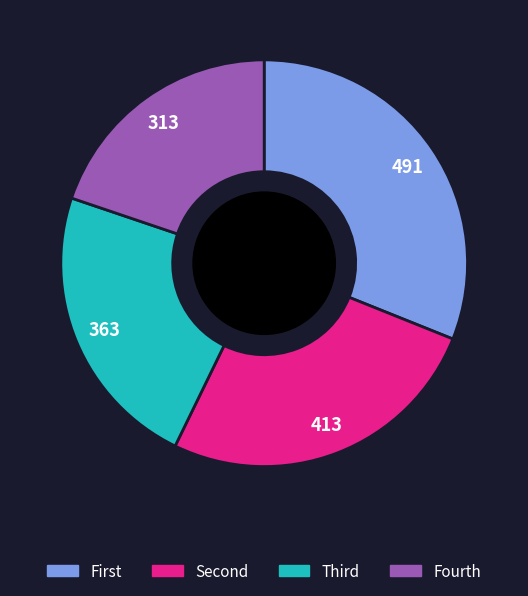

Is there any slice that represents more than half of the pie?

No